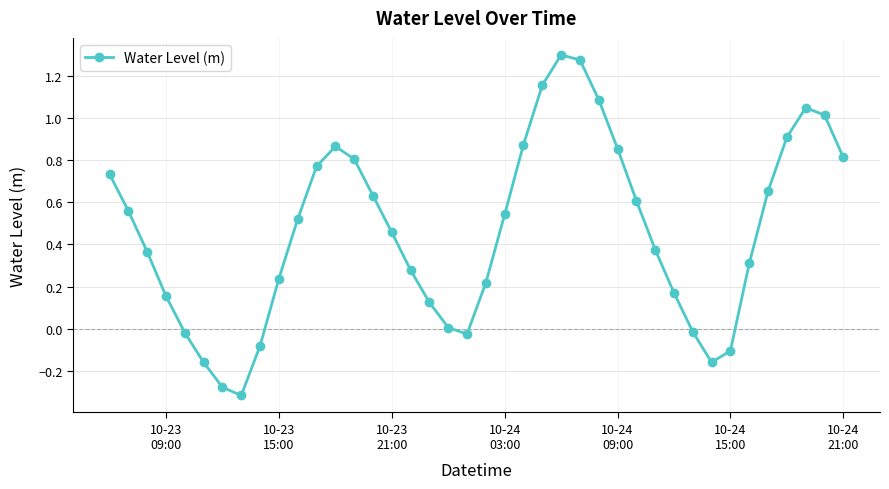

What is the difference between the maximum and second lowest values?

1.6